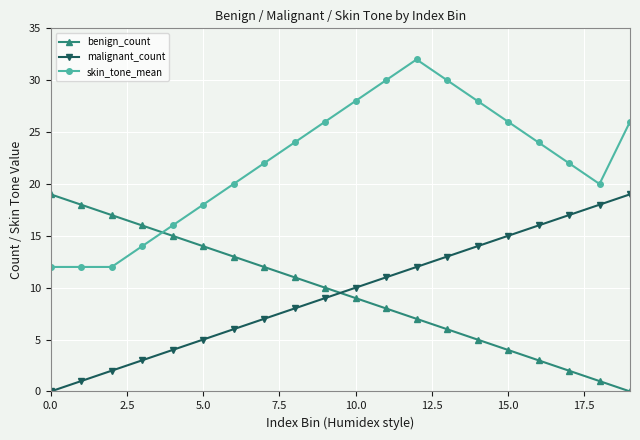

True or false: malignant_count and benign_count cross at least once.

True